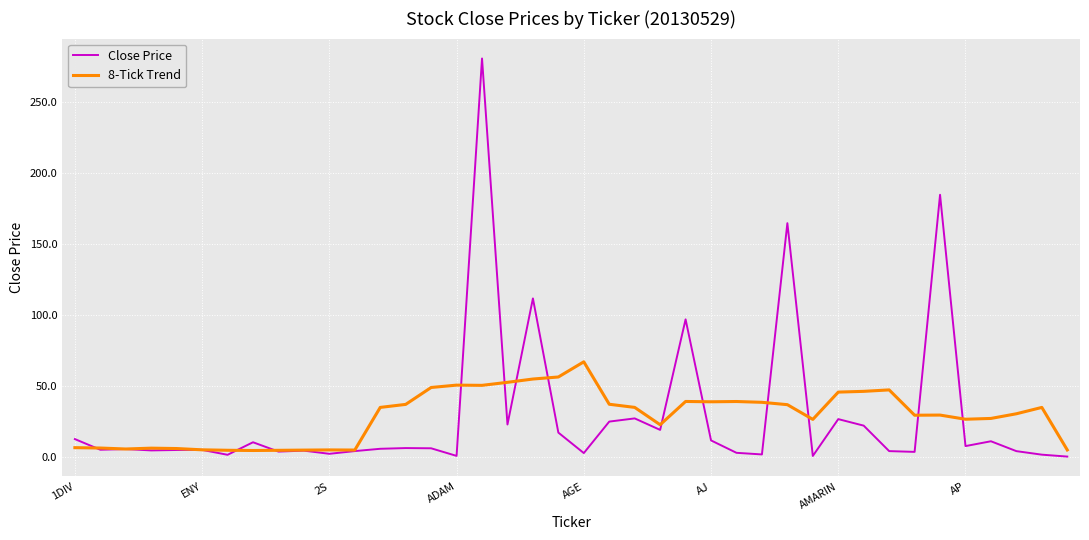

What is the highest value of the Close Price series?

281.0